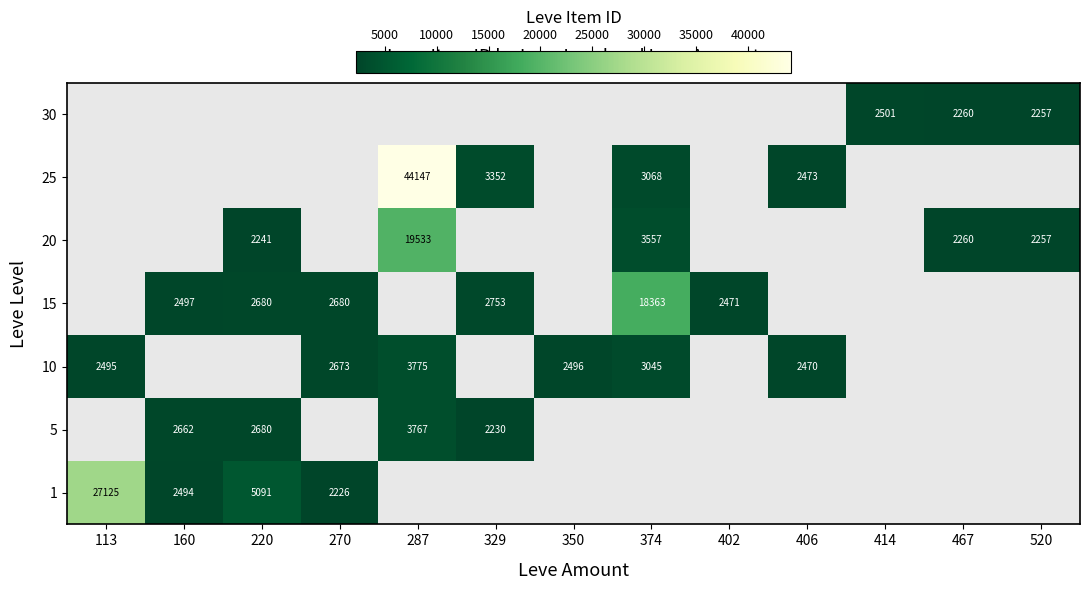

The 25 series shows 3068 at 374. True or false?

True